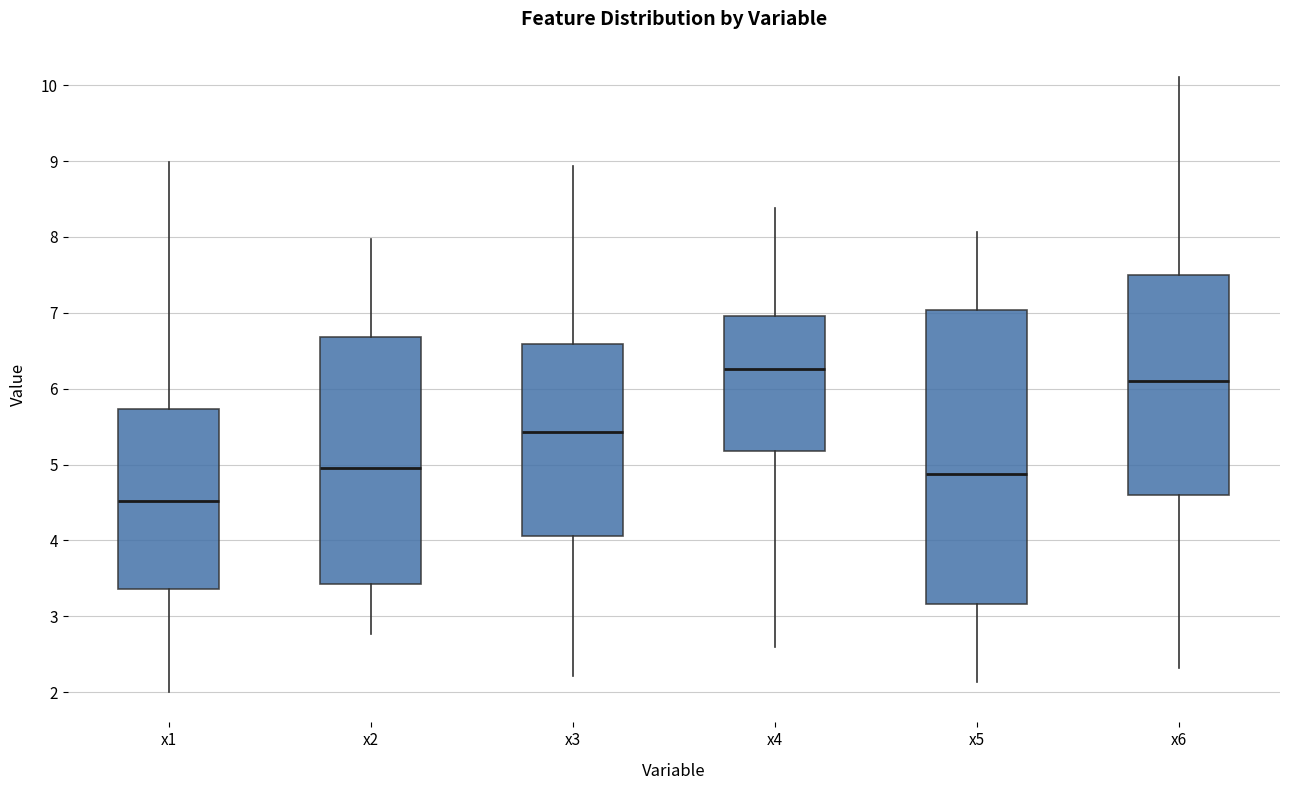

Which box is the tallest, from its lower edge to its upper edge?

x5